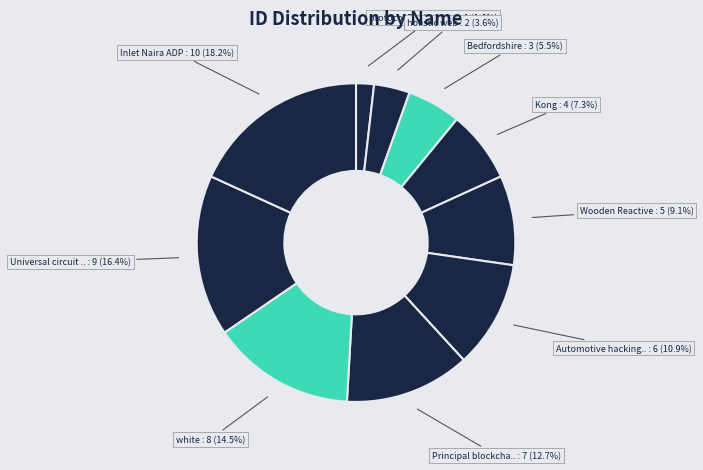

How many slices are in this pie chart?

10